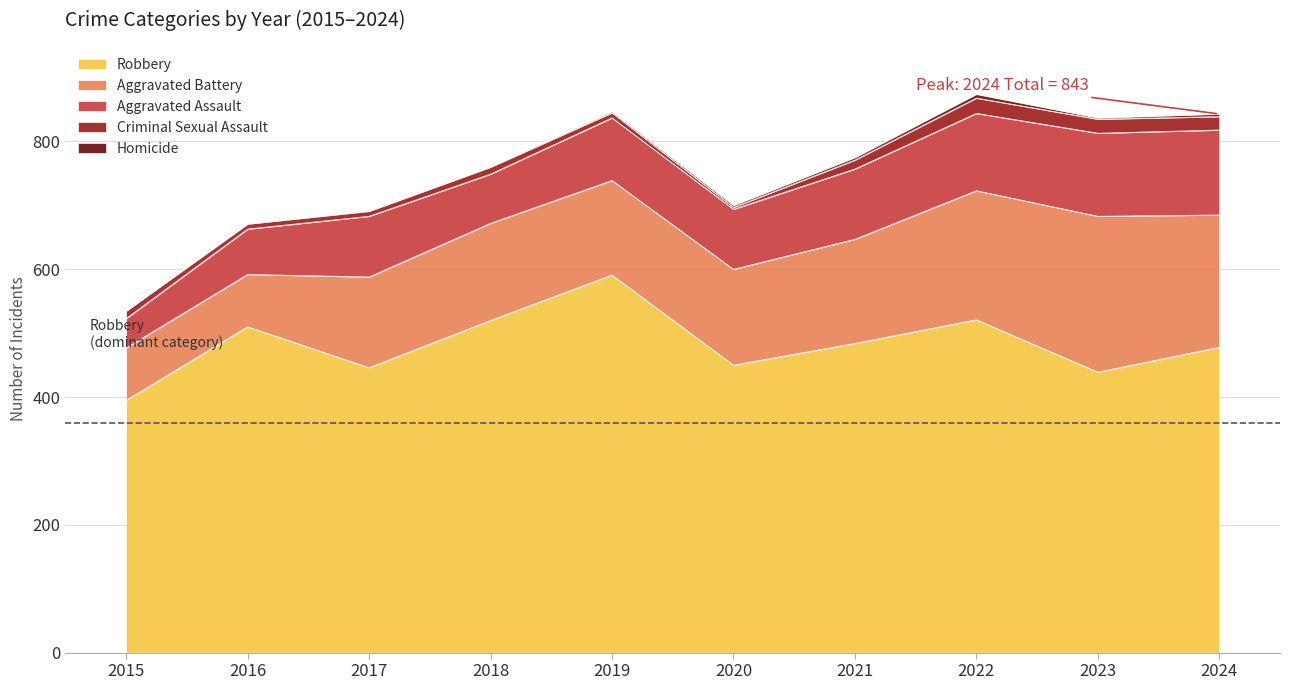

Which category has the highest value in the Criminal Sexual Assault series?

2022